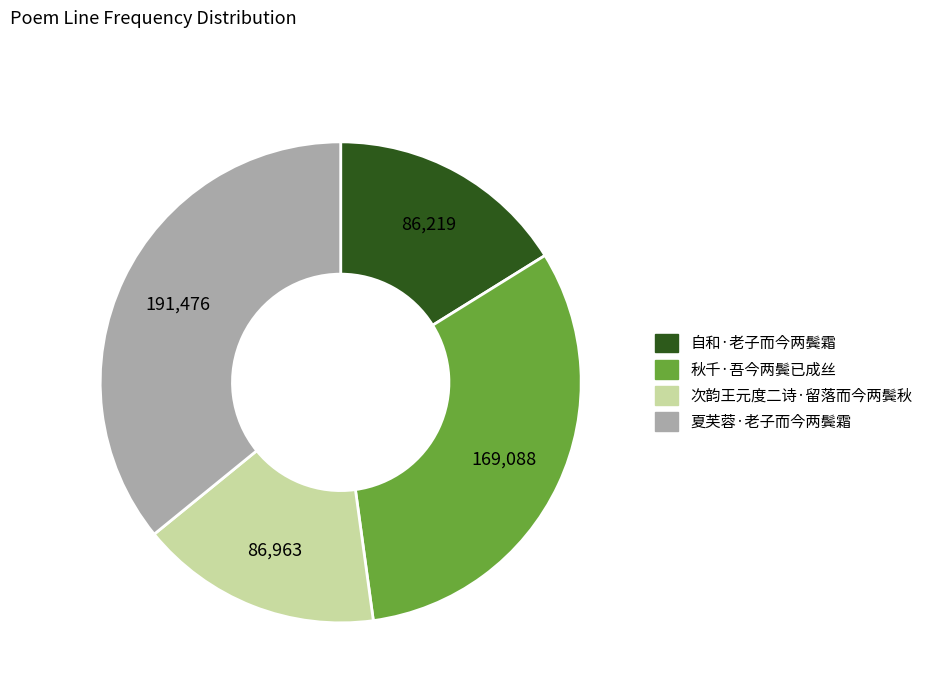

Does any single category account for the majority?

No